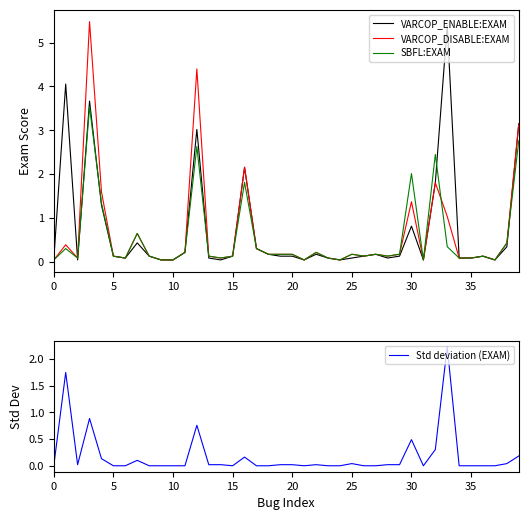

Is it true that Std deviation (EXAM) equals 0.1 at 35?

False